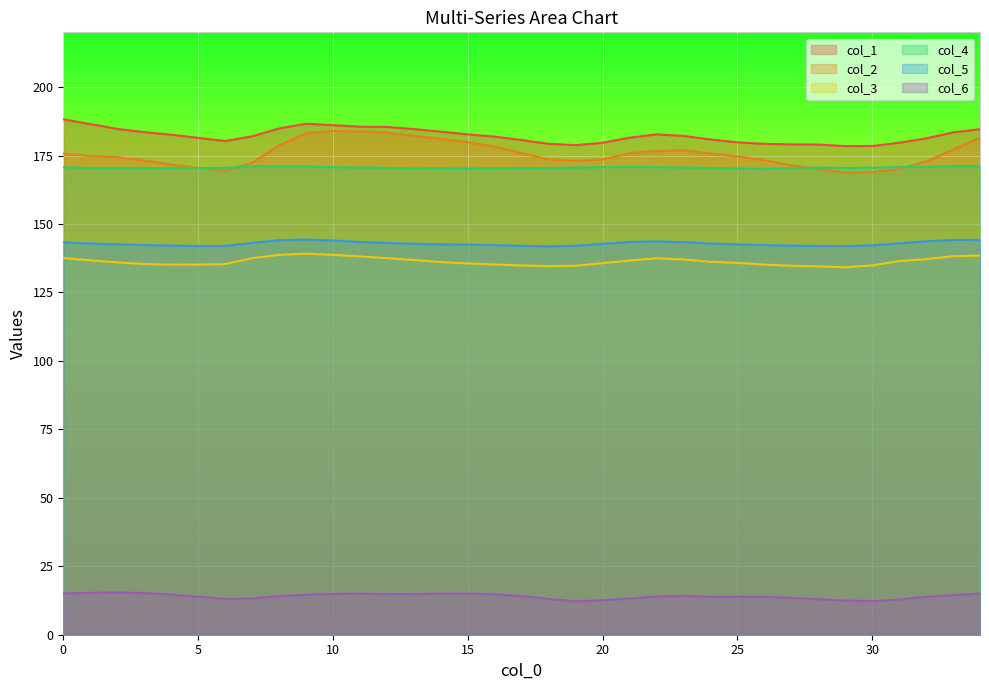

How many data points in col_5 are less than 142?

5